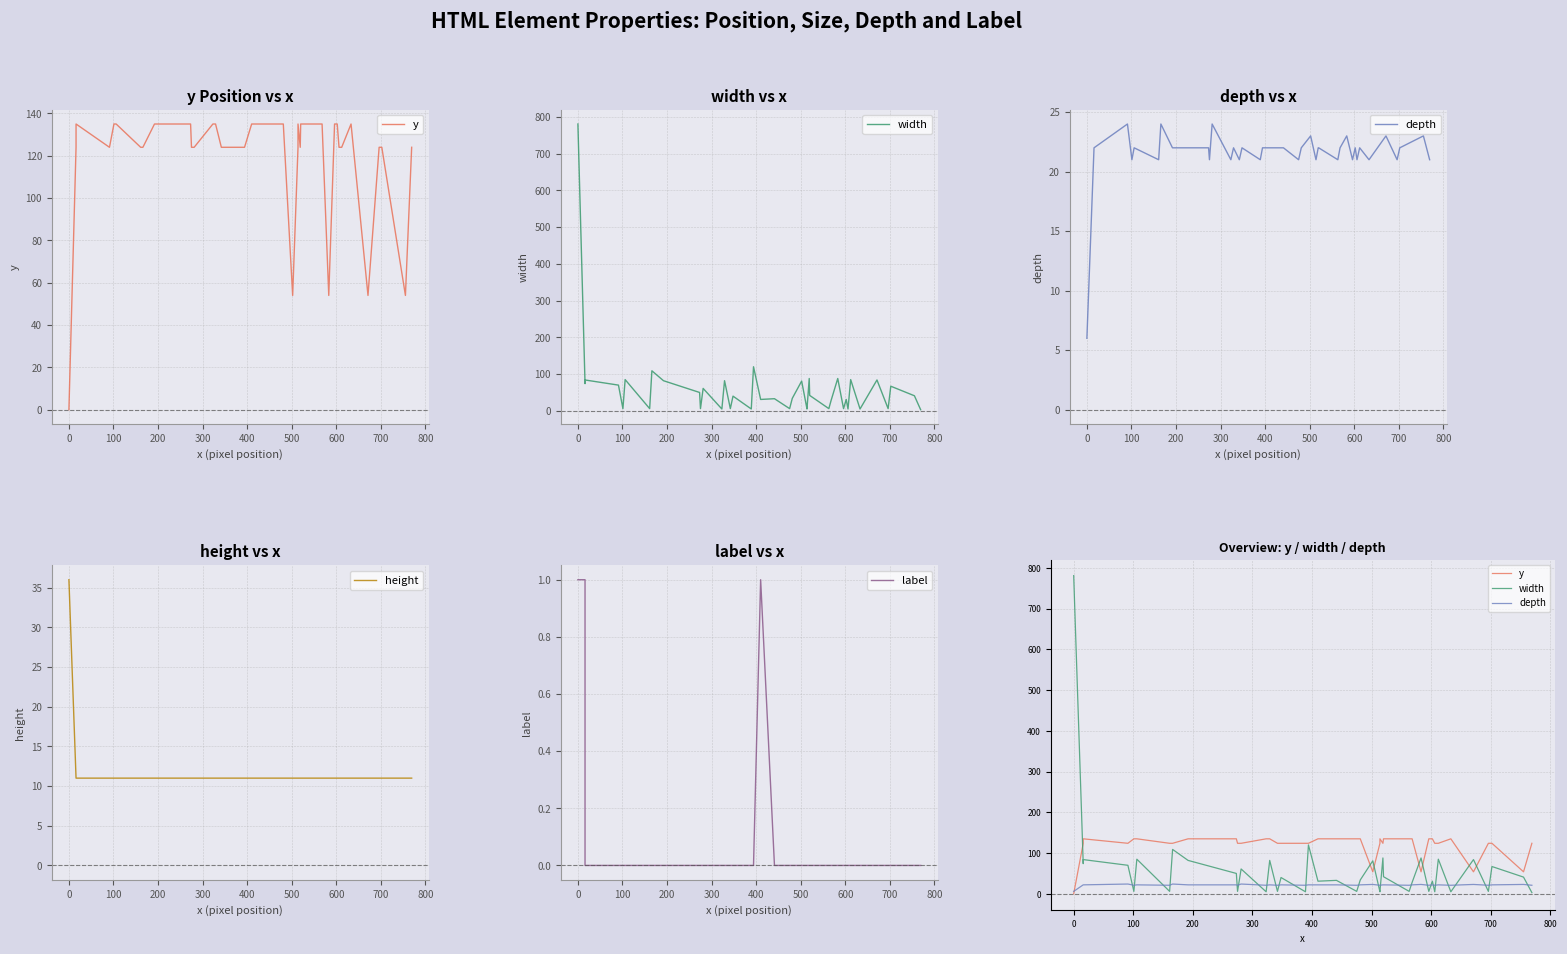

True or false: width has more than 2 interior local peaks.

True